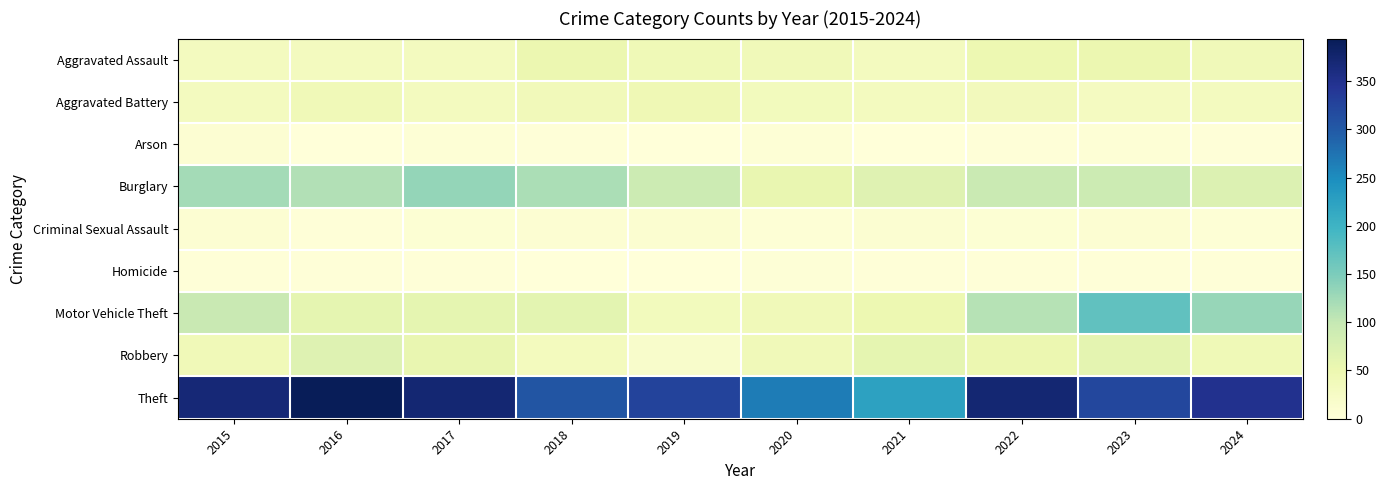

Reading left to right, extract all data points from this chart.

Aggravated Assault: 2015=32	2016=32	2017=32	2018=50	2019=43	2020=39	2021=32	2022=48	2023=50	2024=40
Aggravated Battery: 2015=31	2016=41	2017=32	2018=37	2019=44	2020=35	2021=31	2022=36	2023=30	2024=31
Arson: 2015=9	2016=1	2017=5	2018=2	2019=1	2020=6	2021=0	2022=2	2023=5	2024=3
Burglary: 2015=123	2016=113	2017=133	2018=117	2019=92	2020=55	2021=67	2022=95	2023=91	2024=71
Criminal Sexual Assault: 2015=9	2016=3	2017=7	2018=9	2019=11	2020=6	2021=10	2022=7	2023=9	2024=6
Homicide: 2015=3	2016=2	2017=2	2018=0	2019=0	2020=4	2021=2	2022=2	2023=3	2024=3
Motor Vehicle Theft: 2015=96	2016=59	2017=59	2018=63	2019=35	2020=40	2021=49	2022=110	2023=171	2024=132
Robbery: 2015=41	2016=69	2017=55	2018=33	2019=17	2020=40	2021=59	2022=50	2023=61	2024=42
Theft: 2015=369	2016=394	2017=372	2018=305	2019=325	2020=266	2021=224	2022=372	2023=321	2024=348